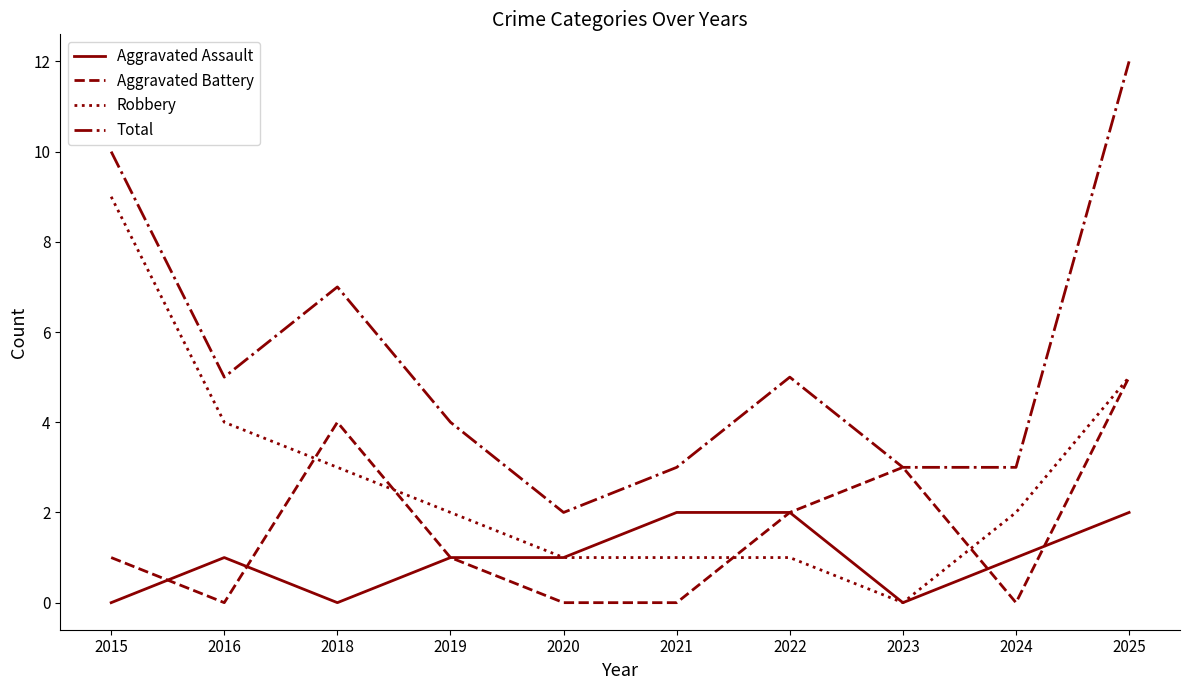

Reading left to right, what are all the values shown in this chart?

Aggravated Assault: 2015=0	2016=1	2018=0	2019=1	2020=1	2021=2	2022=2	2023=0	2024=1	2025=2
Aggravated Battery: 2015=1	2016=0	2018=4	2019=1	2020=0	2021=0	2022=2	2023=3	2024=0	2025=5
Robbery: 2015=9	2016=4	2018=3	2019=2	2020=1	2021=1	2022=1	2023=0	2024=2	2025=5
Total: 2015=10	2016=5	2018=7	2019=4	2020=2	2021=3	2022=5	2023=3	2024=3	2025=12